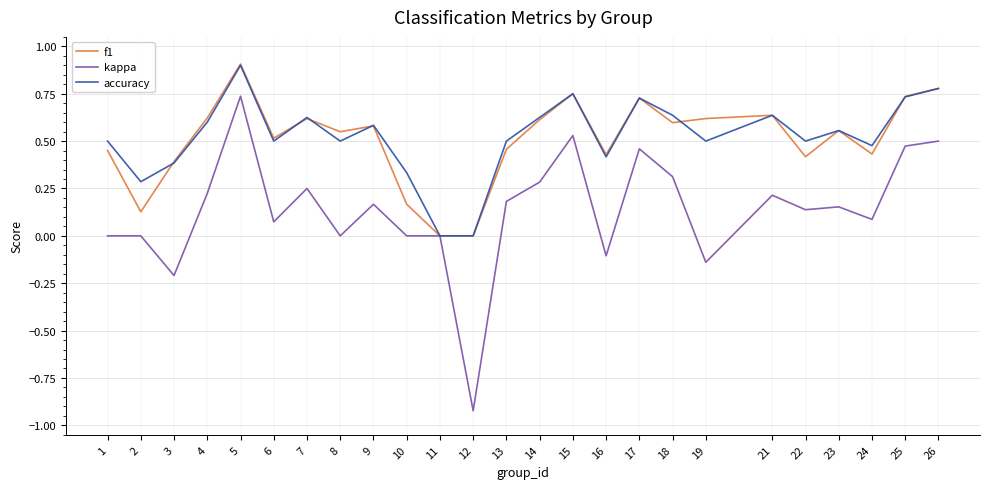

Between 2 and 24, which series saw the biggest shift?

f1